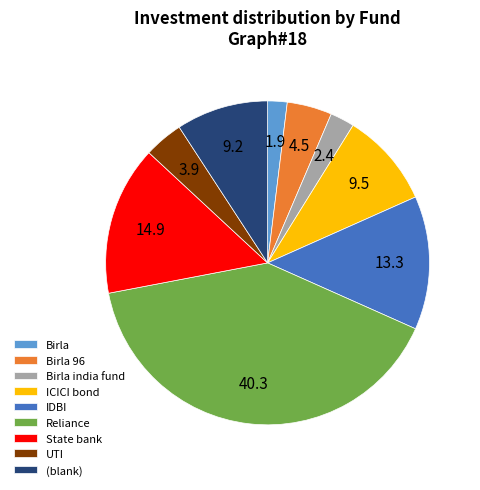

Which slice is the largest?

Reliance